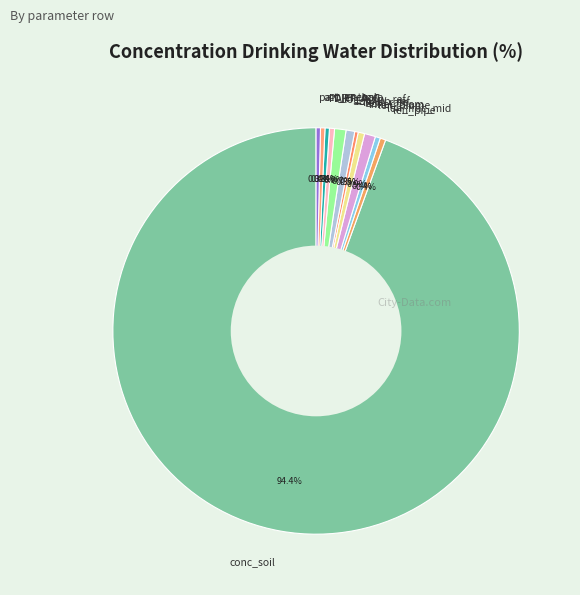

Is there any slice that represents more than half of the pie?

Yes